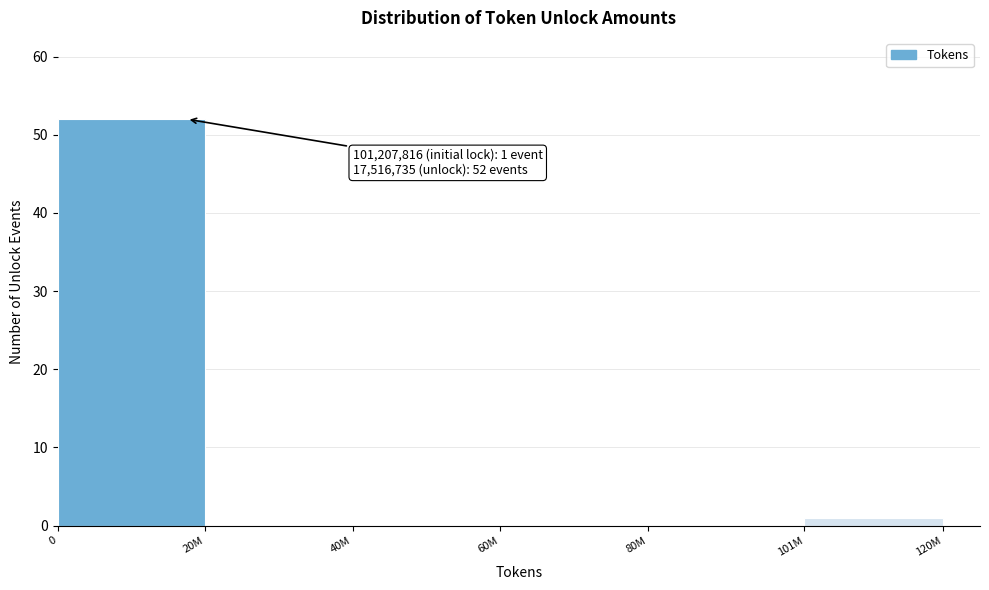

Reading right to left, list all the values displayed in this chart.

101M=1	80M=0	60M=0	40M=0	20M=0	0=52